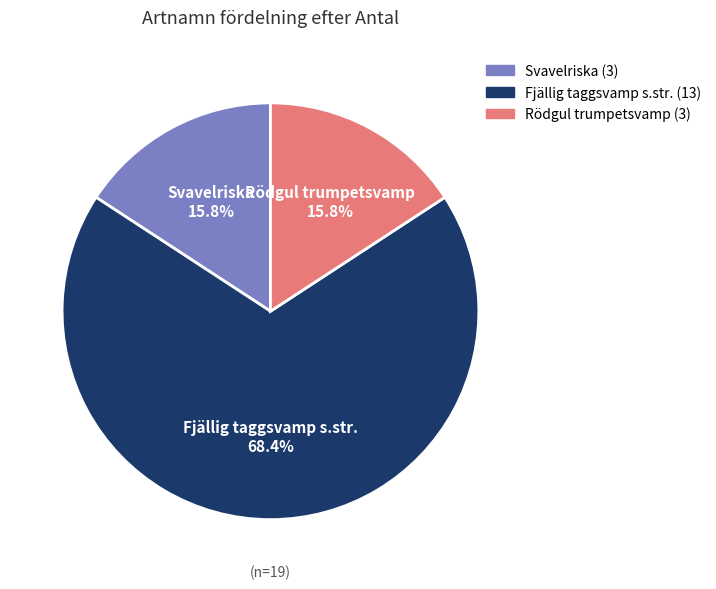

The Svavelriska slice represents 16% of the pie. True or false?

True